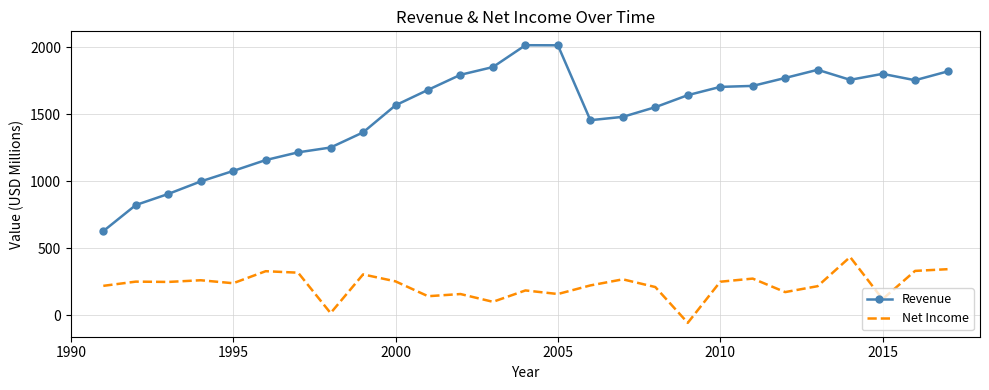

Which series has the largest range (max minus min)?

Revenue